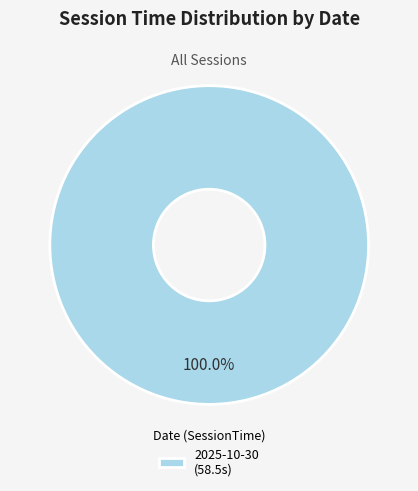

Rank the categories by value from highest to lowest.

2025-10-30 (58.5s)